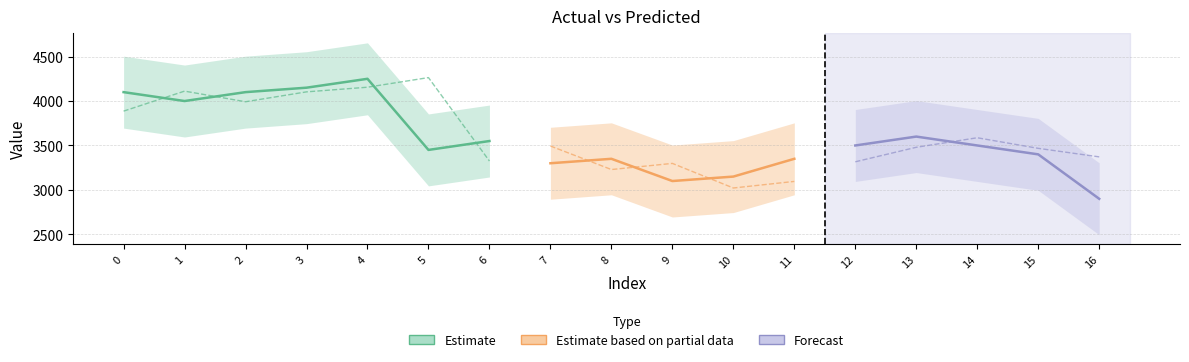

Which has a higher value, 4 or 0?

4